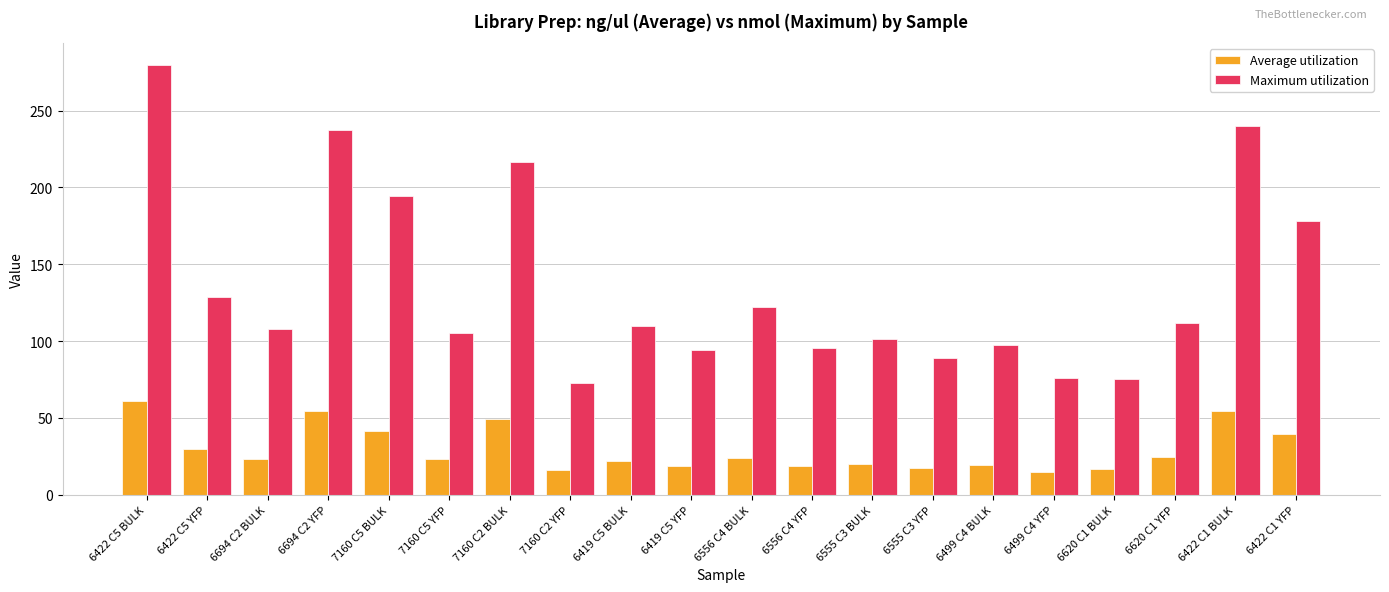

Which category has the highest value across all series?

6422 C5 BULK